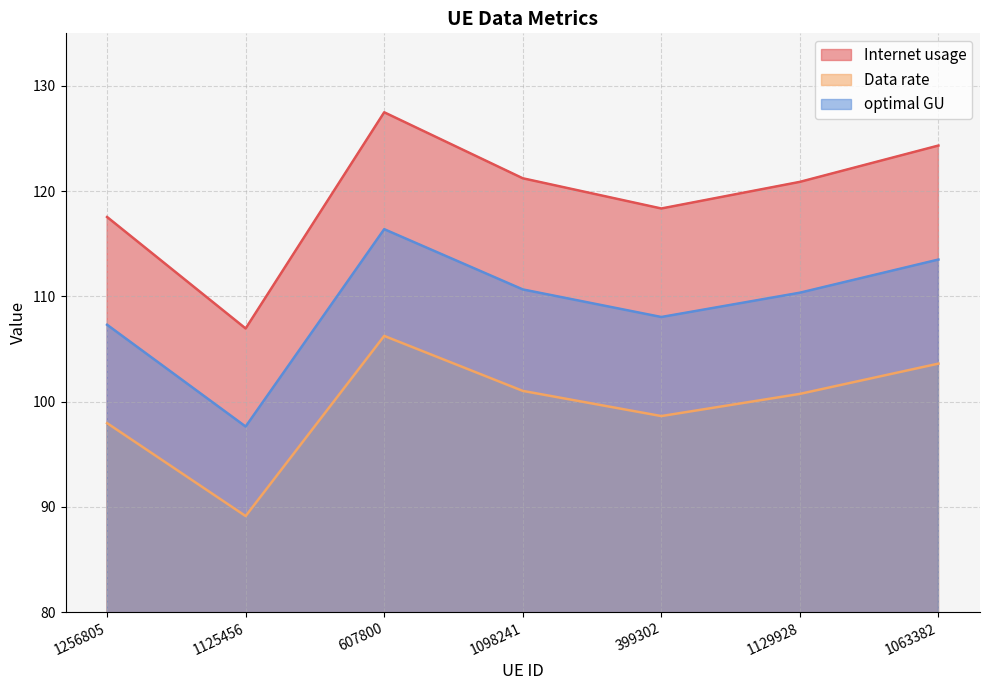

How many data points does each series have?

7